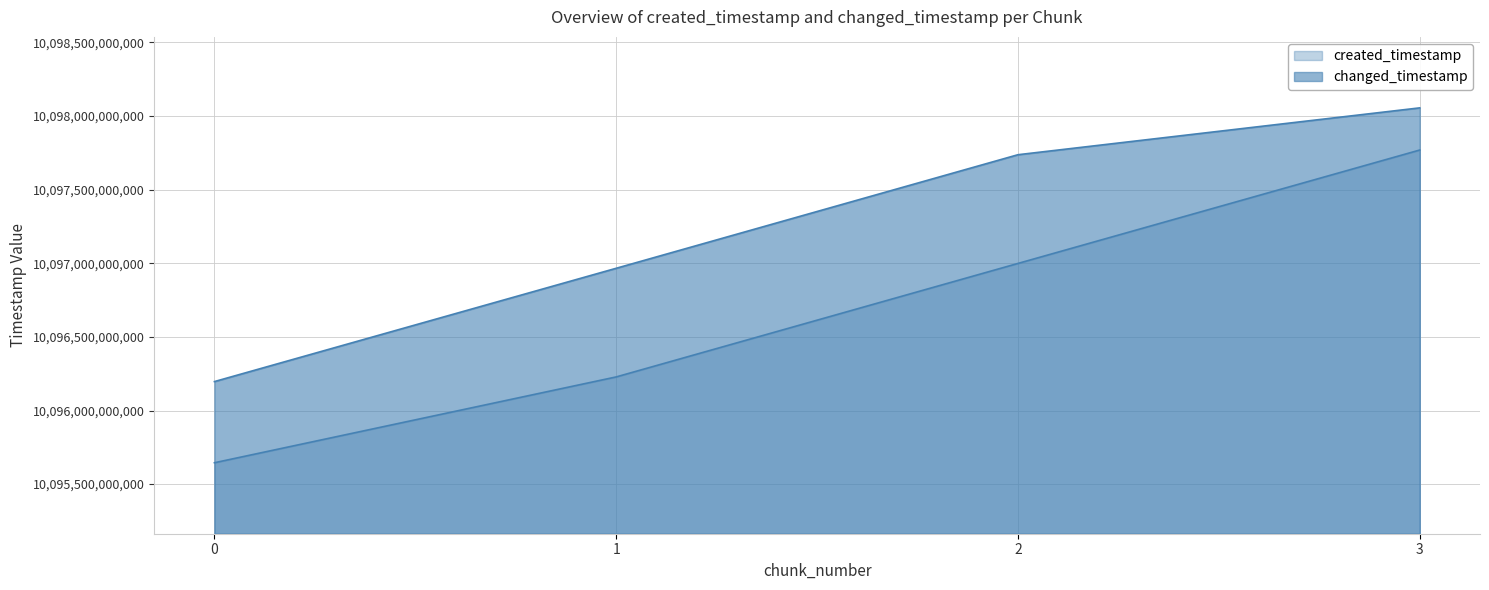

Is the value of created_timestamp at 0 greater than the value of changed_timestamp at 3?

No